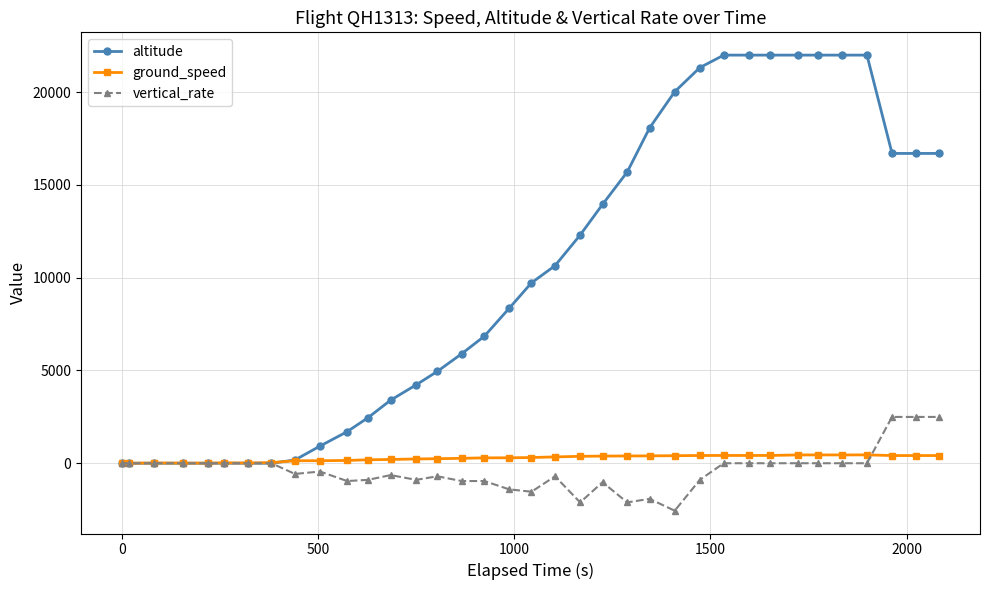

What is the greatest value displayed?

22000